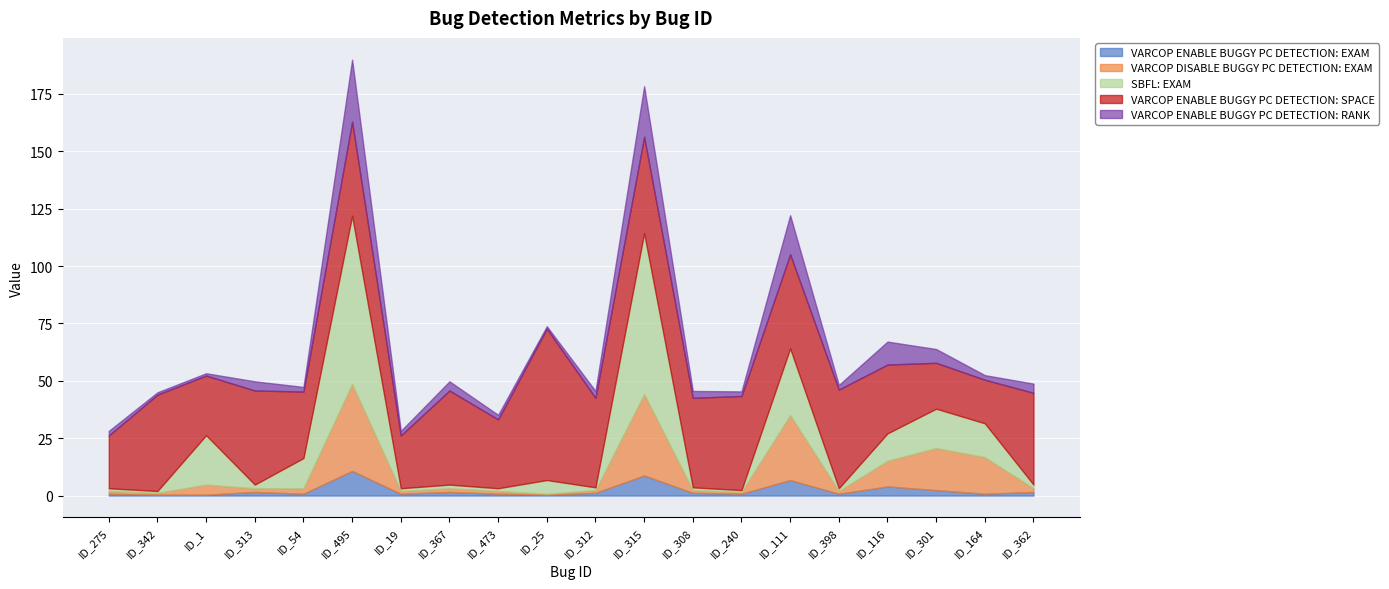

How many data points in VARCOP_ENABLE_BUGGY_PC_DETECTION:RANK are above 3?

8